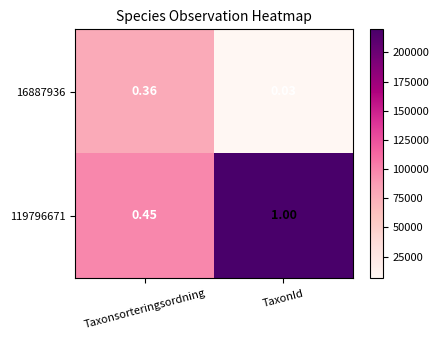

Where is 119796671 nearest to the value 0?

Taxonsorteringsordning